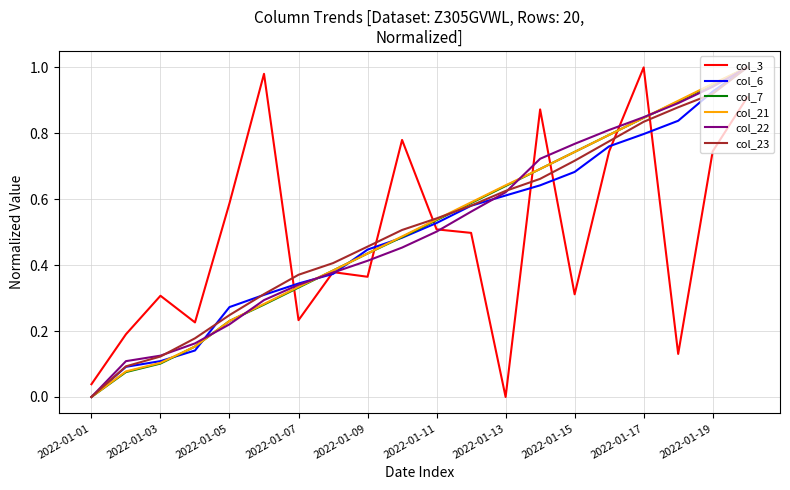

True or false: col_6 has more than 1 interior local peaks.

False